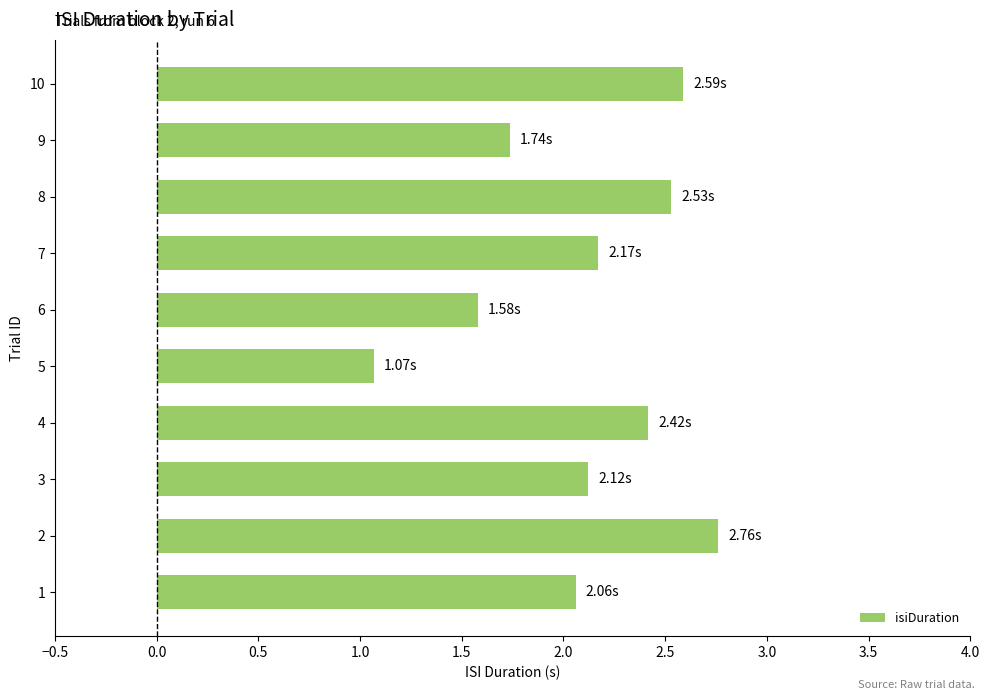

What is the average value?

2.1